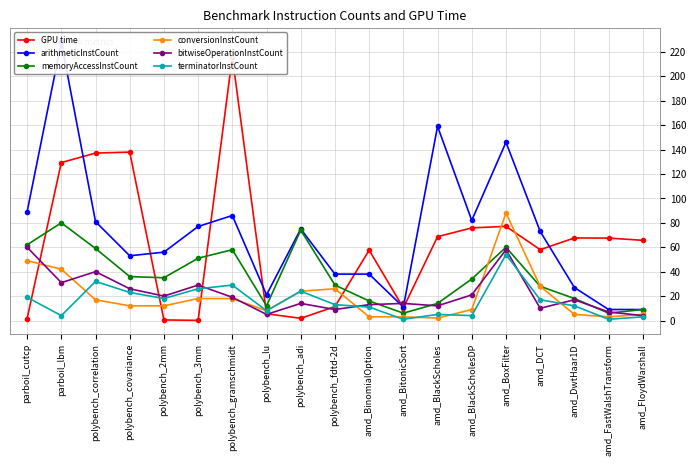

The conversionInstCount series shows 1.9 at amd_DwtHaar1D. True or false?

False